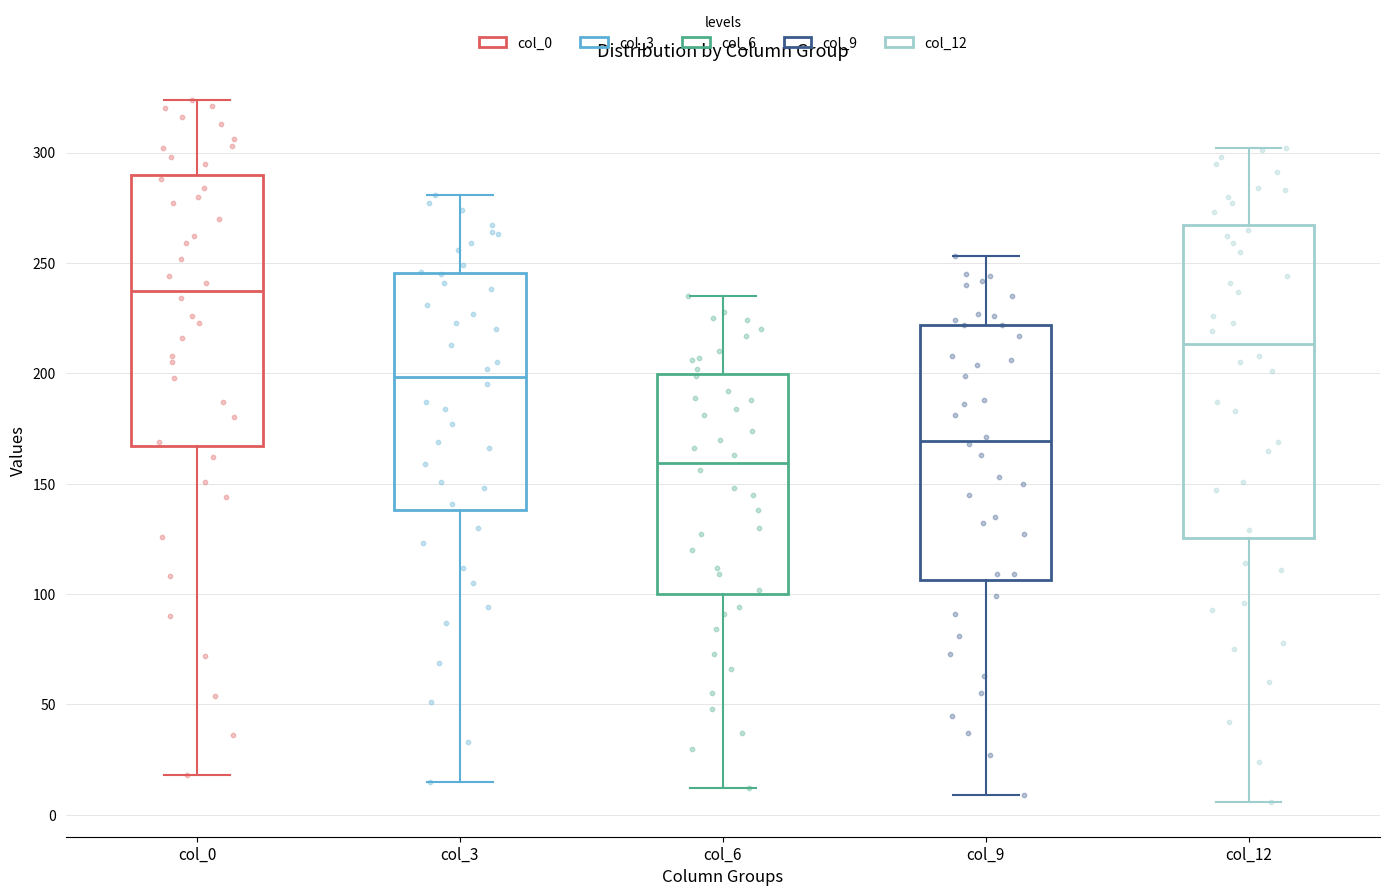

Where does the upper whisker of the box for col_9 end on the y-axis? The values are not printed on the chart, so give them approximately, as read against the axis.

255